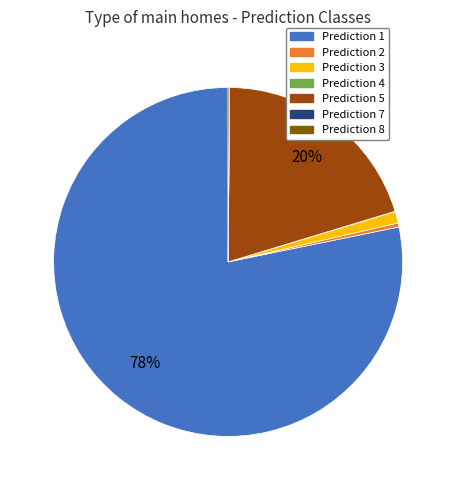

Is there a majority slice in this chart?

Yes